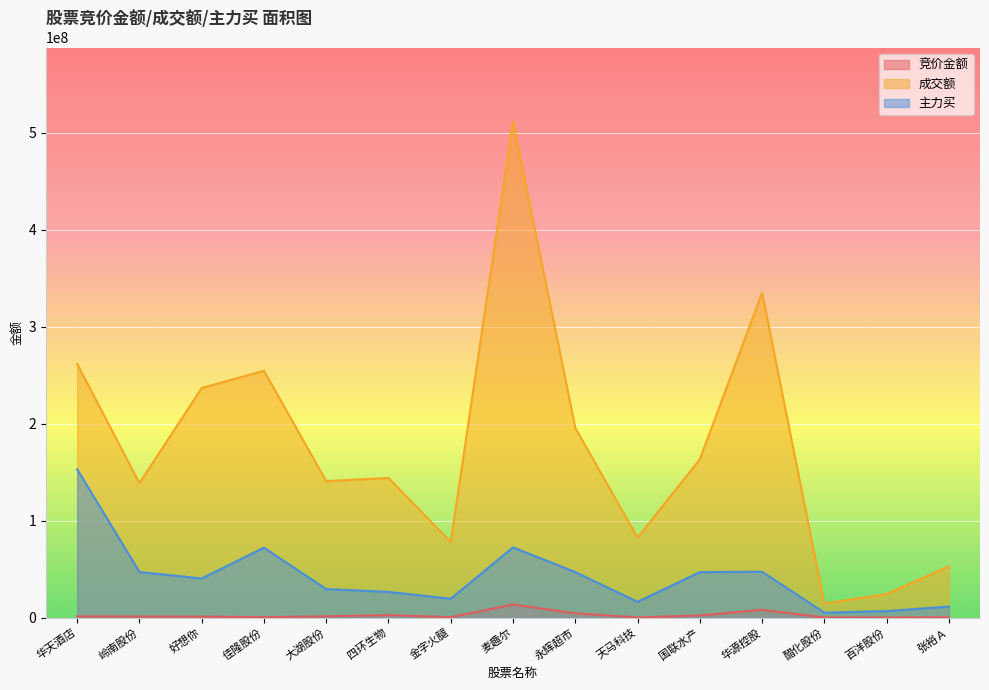

Reading left to right, transcribe all the data shown in this chart.

竞价金额: 1193490	1071294	874575	351450	1258400	2441411	357236	13414643	4313240	80083	2117994	7995700	0	38040	279905
成交额: 261475334	138568353	236630852	254423766	140642719	143895709	77839314	511058692	195549651	82292069	163145812	334843361	14408640	24172026	52785399
主力买: 152931591	46931396	40241976	72001077	29302025	26421006	19363457	72350126	46840478	16188393	46775029	47237752	4983016	6628417	11290294